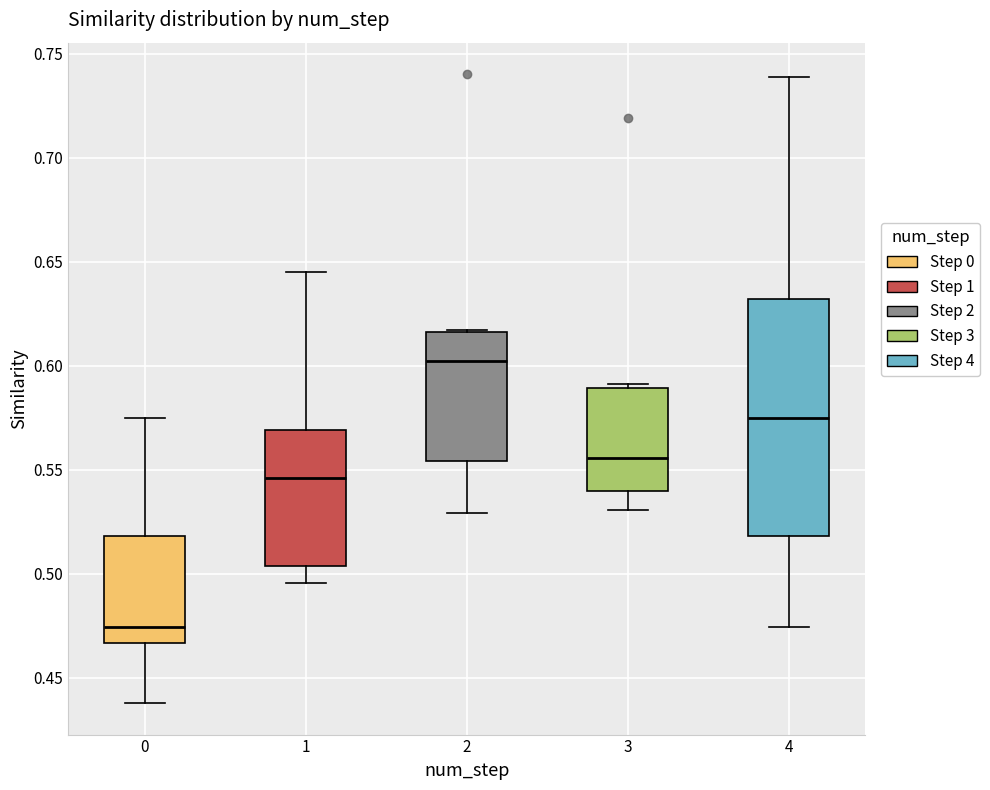

Reading left to right, read every box against the y-axis: the position of its median line, the range the box covers, and the ends of its whiskers. The values are not printed on the chart, so give them approximately, as read against the axis.

0: median 0.475, box 0.465 to 0.520, whiskers 0.440 to 0.575
1: median 0.545, box 0.505 to 0.570, whiskers 0.495 to 0.645
2: median 0.605, box 0.555 to 0.615, whiskers 0.530 to 0.615
3: median 0.555, box 0.540 to 0.590, whiskers 0.530 to 0.590 (just above the box's upper edge)
4: median 0.575, box 0.520 to 0.630, whiskers 0.475 to 0.740